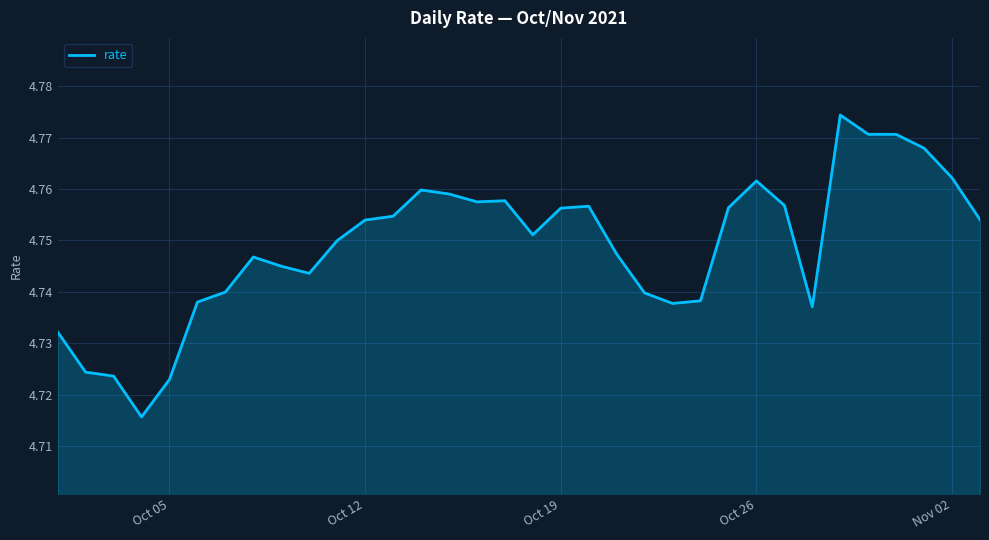

Reading left to right, what are all the values shown in this chart?

4.7	4.7	4.7	4.7	4.7	4.7	4.7	4.7	4.7	4.7	4.7	4.8	4.8	4.8	4.8	4.8	4.8	4.8	4.8	4.8	4.7	4.7	4.7	4.7	4.8	4.8	4.8	4.7	4.8	4.8	4.8	4.8	4.8	4.8